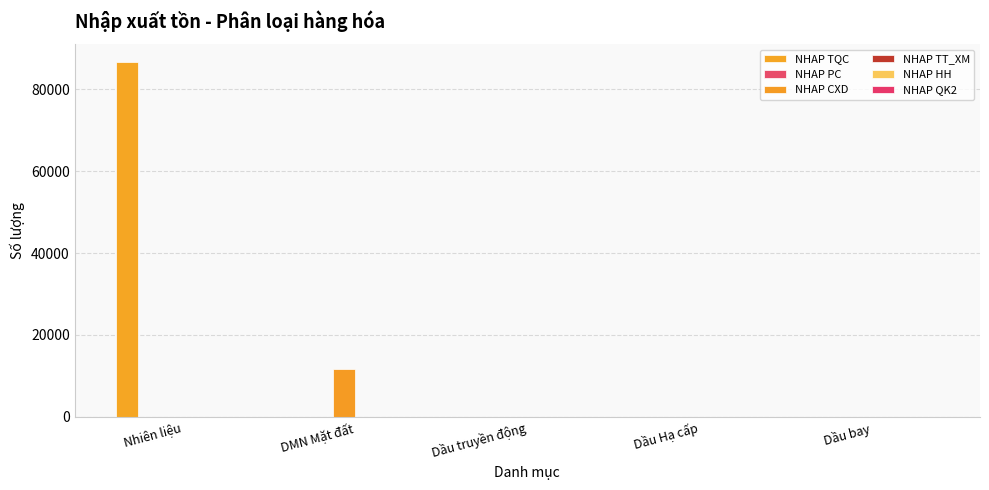

What is the label of the 1st bar from the right?

Dầu bay